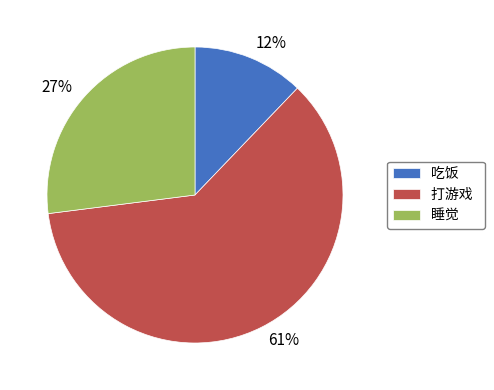

Rank the categories by value from lowest to highest.

吃饭, 睡觉, 打游戏